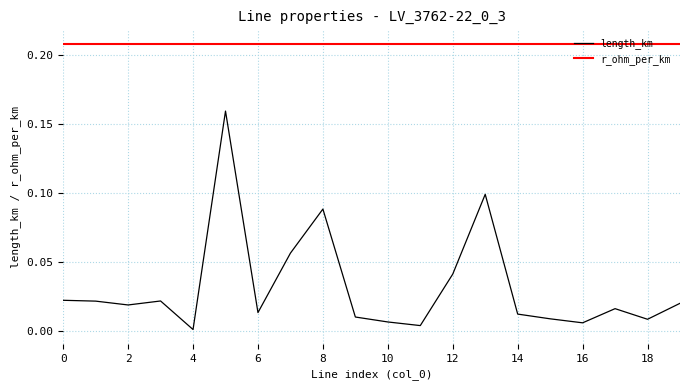

List the series in order of their overall mean, lowest first.

length_km, r_ohm_per_km